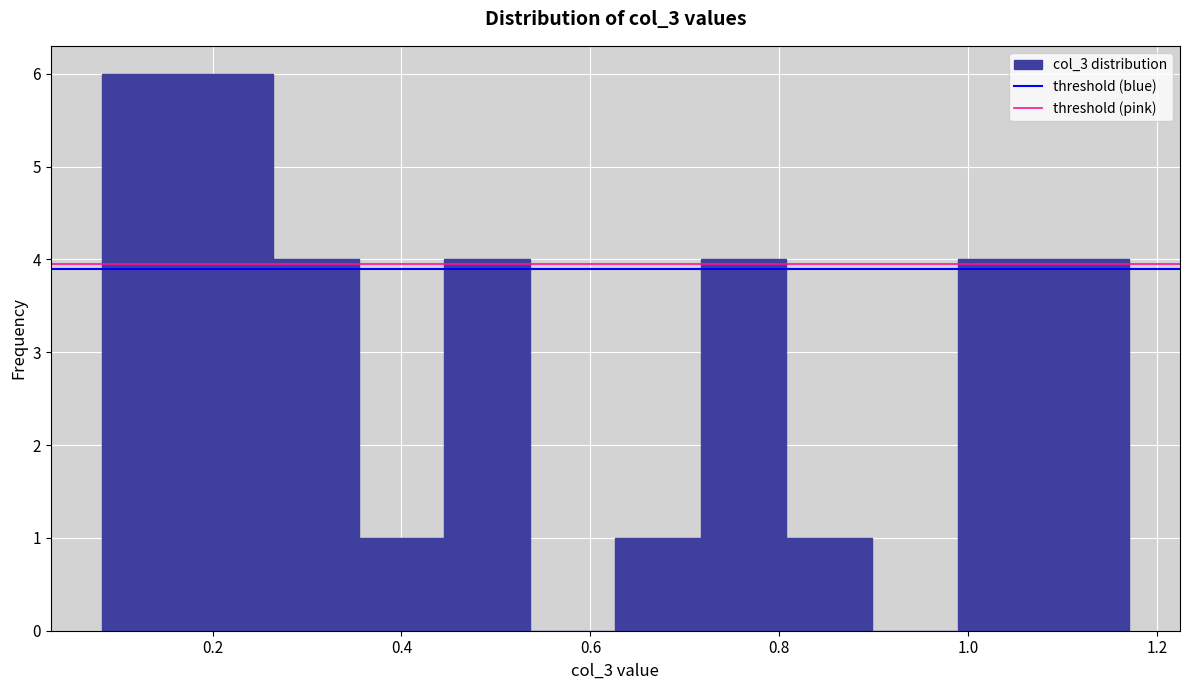

What is the height of the bar covering 0.08 to 0.18 on the x-axis? Neither the bar edges nor the heights are printed on the chart, so give them approximately, as read against the axes.

6